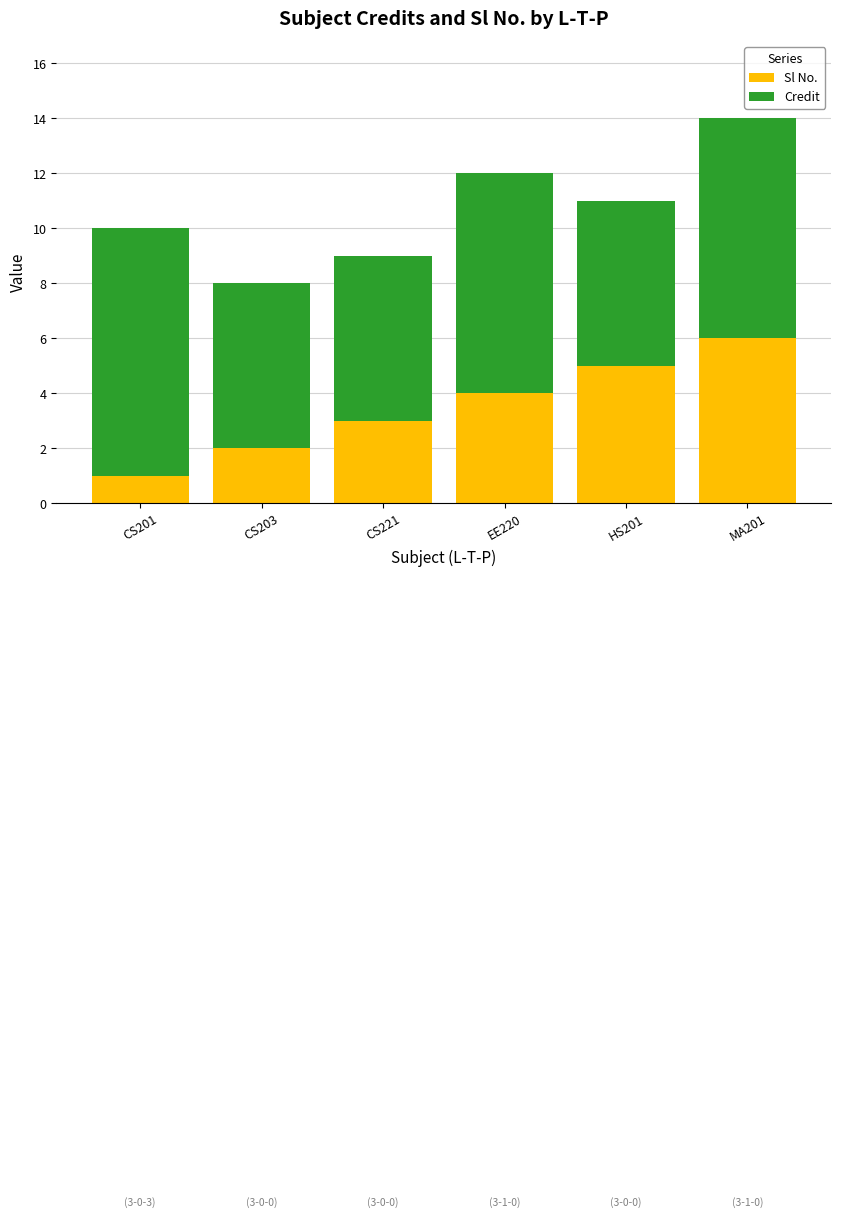

What is the maximum value for Sl No.?

6